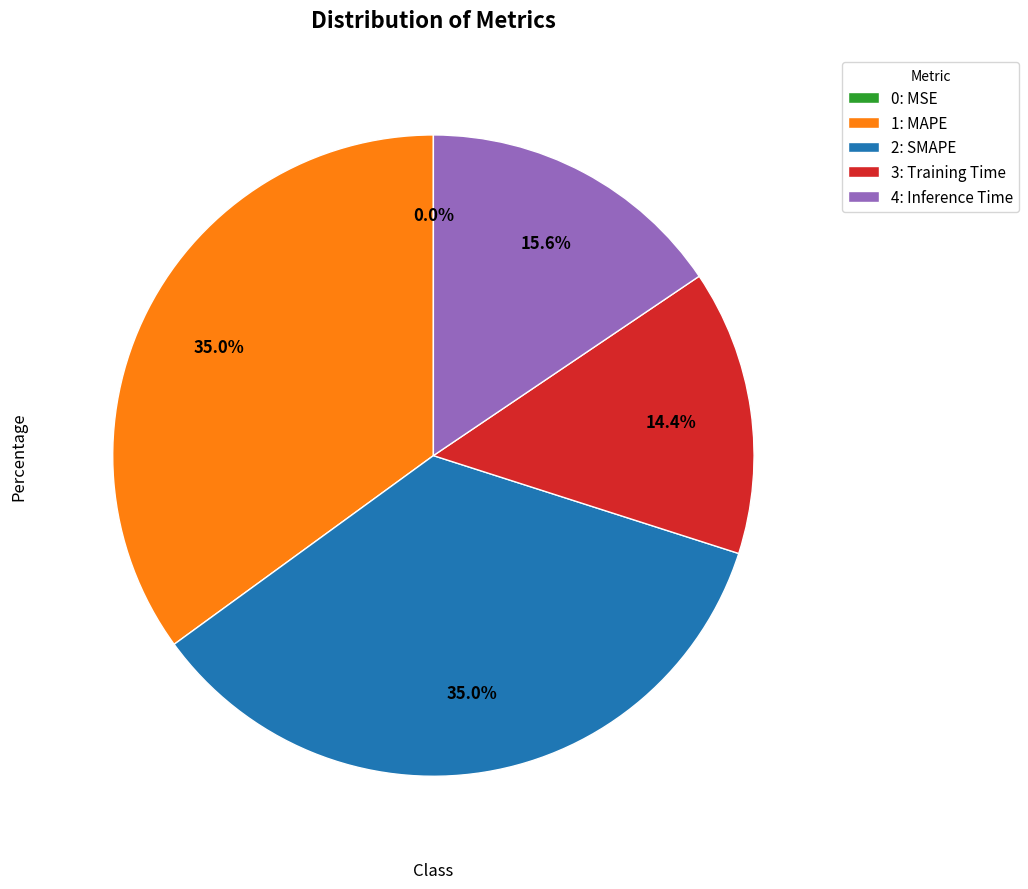

Does 2: SMAPE account for over 50% of the chart?

No